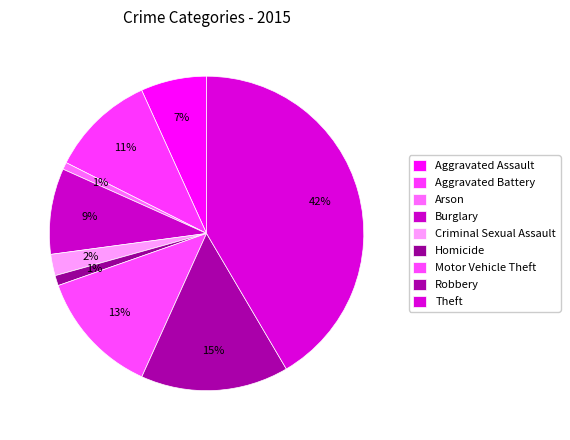

What percentage is the Criminal Sexual Assault slice, to the nearest percent?

2%